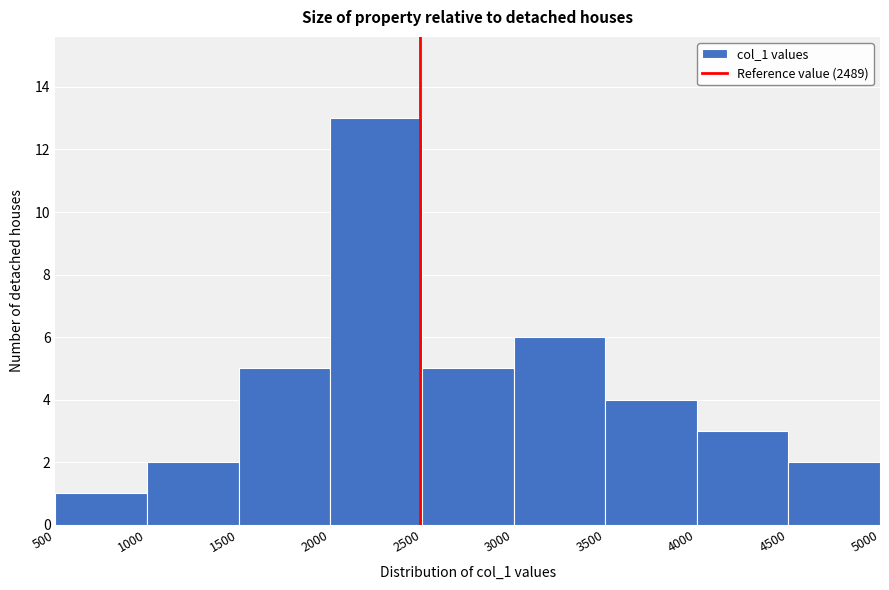

Reading left to right, list every bar in this chart as the range it spans on the x-axis followed by its height. The values are not printed on the chart, so give them approximately, as read against the axis.

500 to 1000: 1
1000 to 1500: 2
1500 to 2000: 5
2000 to 2500: 13
2500 to 3000: 5
3000 to 3500: 6
3500 to 4000: 4
4000 to 4500: 3
4500 to 5000: 2